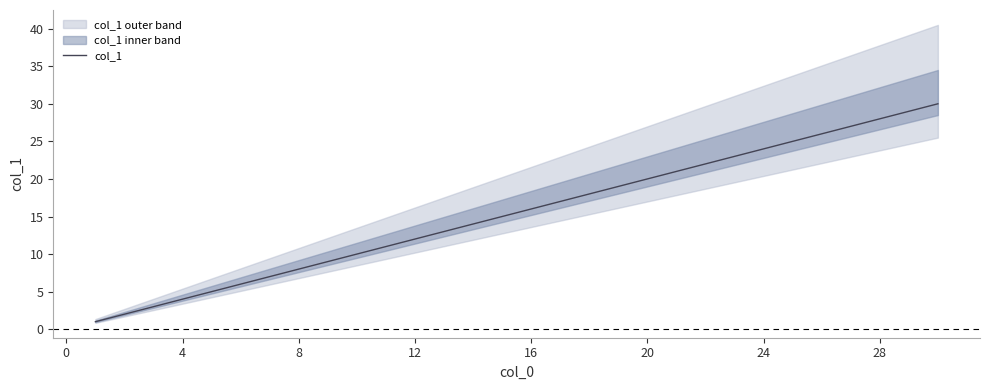

How many series are shown in this chart?

1